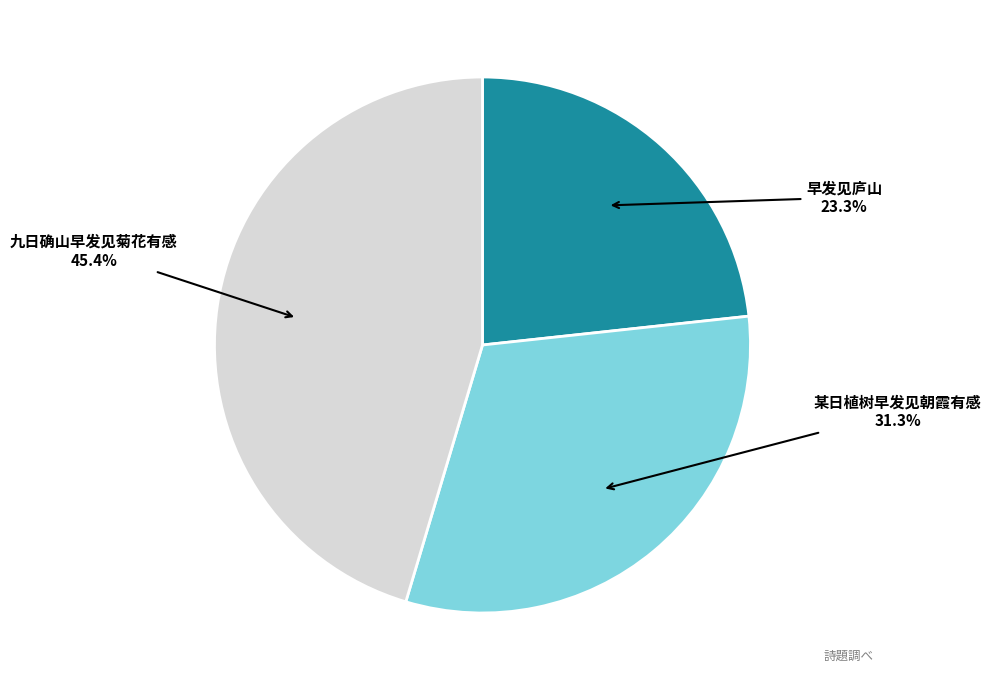

What is the largest slice in the pie chart?

九日确山早发见菊花有感